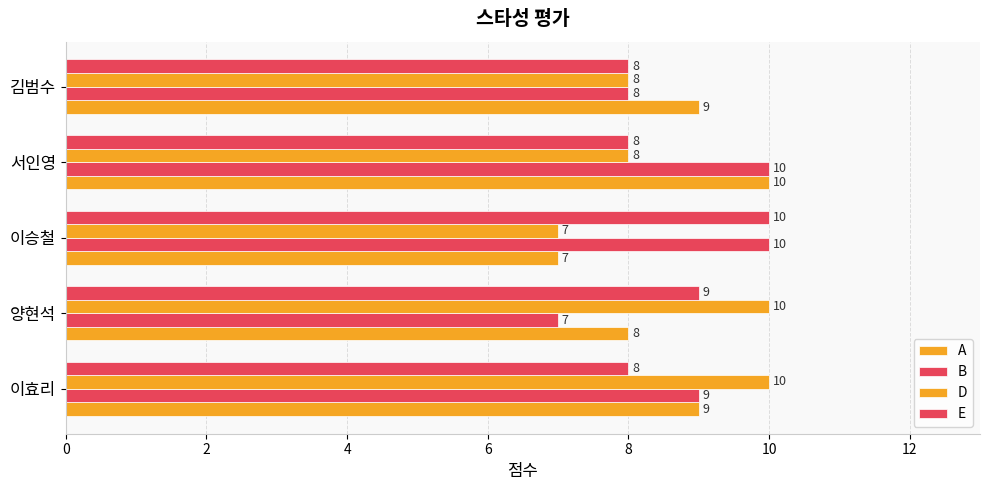

How many data points does each series have?

5